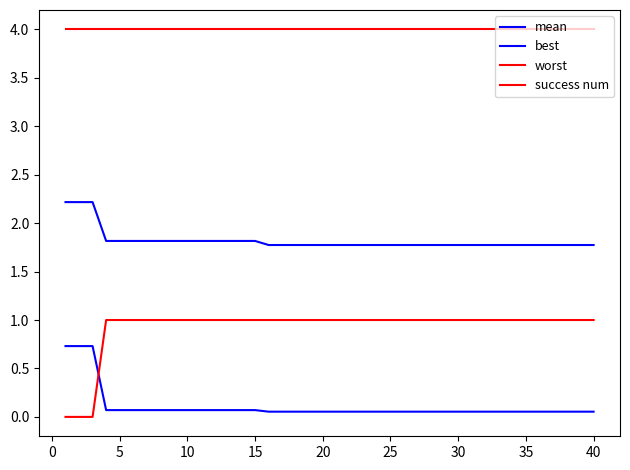

Does the chart display data point markers on the line(s)?

No